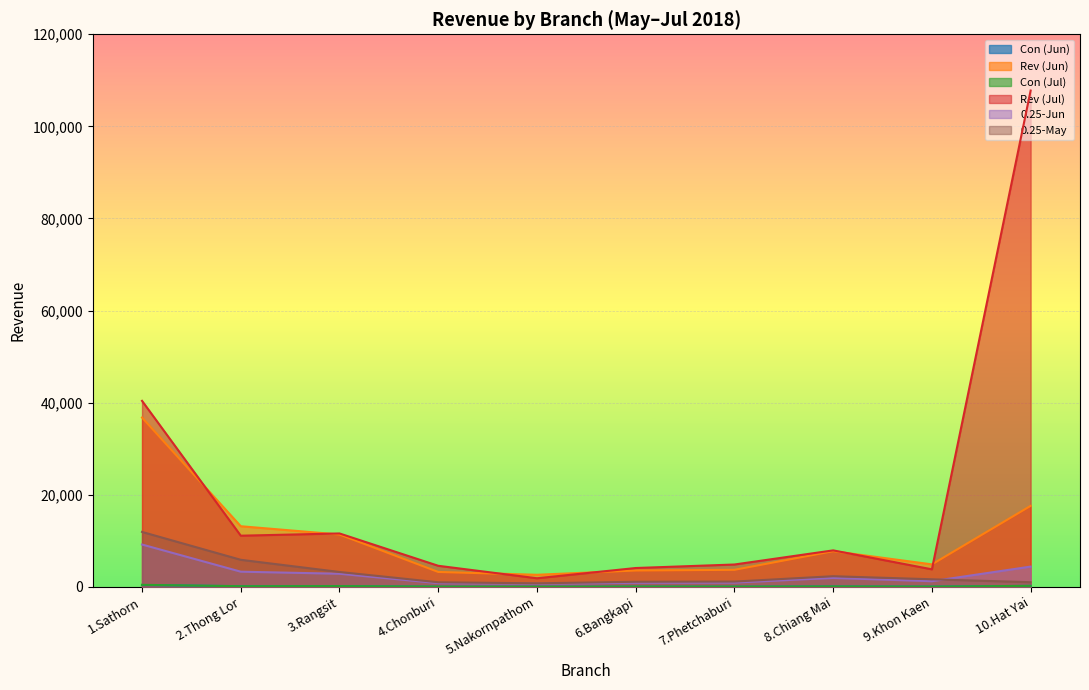

Reading left to right, extract all data points from this chart.

Con (Jun): 1.Sathorn=400.0	2.Thong Lor=146.0	3.Rangsit=159.0	4.Chonburi=35.0	5.Nakornpathom=32.0	6.Bangkapi=45.0	7.Phetchaburi=42.0	8.Chiang Mai=86.0	9.Khon Kaen=54.0	10.Hat Yai=212.0
Rev (Jun): 1.Sathorn=36768.0	2.Thong Lor=13162.0	3.Rangsit=11365.0	4.Chonburi=3233.0	5.Nakornpathom=2620.0	6.Bangkapi=3549.0	7.Phetchaburi=3698.0	8.Chiang Mai=7742.0	9.Khon Kaen=4878.0	10.Hat Yai=17588.0
Con (Jul): 1.Sathorn=436.0	2.Thong Lor=132.0	3.Rangsit=156.0	4.Chonburi=51.0	5.Nakornpathom=25.0	6.Bangkapi=56.0	7.Phetchaburi=48.0	8.Chiang Mai=90.0	9.Khon Kaen=51.0	10.Hat Yai=212.0
Rev (Jul): 1.Sathorn=40392.0	2.Thong Lor=11108.0	3.Rangsit=11594.0	4.Chonburi=4573.0	5.Nakornpathom=1863.0	6.Bangkapi=4088.0	7.Phetchaburi=4850.0	8.Chiang Mai=7918.0	9.Khon Kaen=3803.0	10.Hat Yai=107777.0
0.25-Jun: 1.Sathorn=9192.0	2.Thong Lor=3290.5	3.Rangsit=2841.2	4.Chonburi=808.2	5.Nakornpathom=655.0	6.Bangkapi=887.2	7.Phetchaburi=924.5	8.Chiang Mai=1935.5	9.Khon Kaen=1219.5	10.Hat Yai=4397.0
0.25-May: 1.Sathorn=11925.2	2.Thong Lor=5873.8	3.Rangsit=3227.5	4.Chonburi=991.2	5.Nakornpathom=762.8	6.Bangkapi=1101.8	7.Phetchaburi=1144.5	8.Chiang Mai=2305.5	9.Khon Kaen=1641.0	10.Hat Yai=1002.8